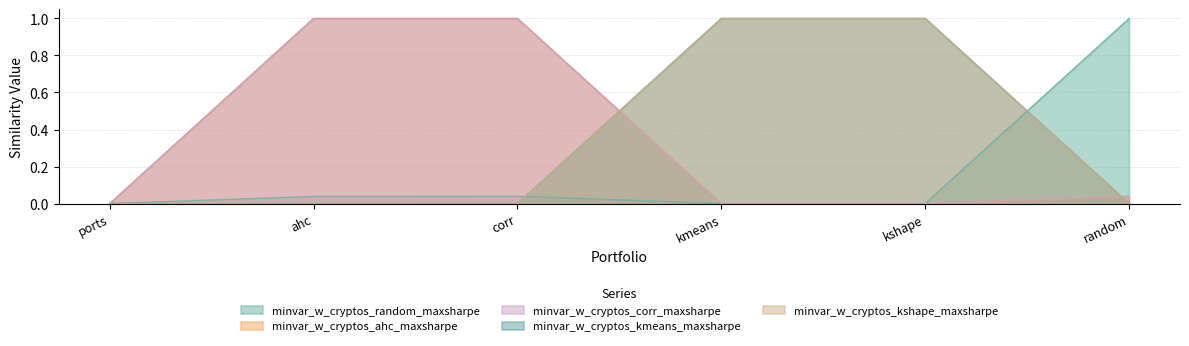

How many lines are shown in the chart?

5